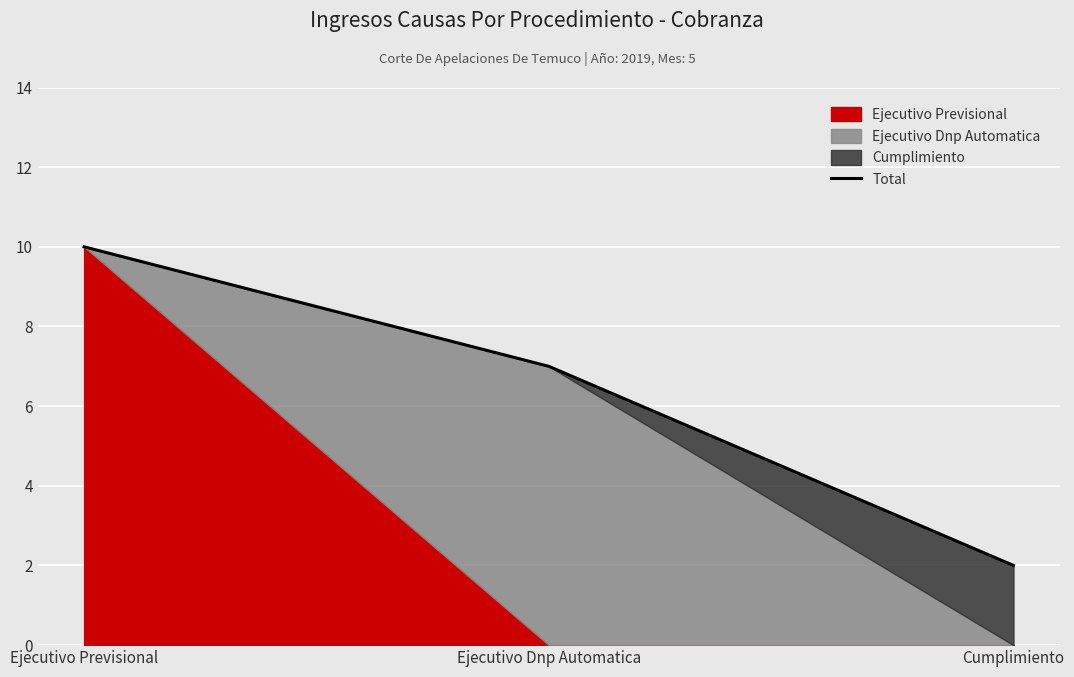

What is the ratio of the value at Ejecutivo Previsional to the value at Cumplimiento?

5.0